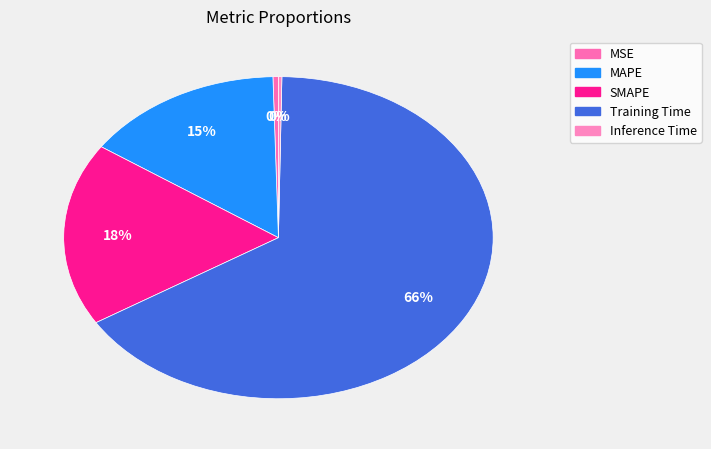

Rank the categories by value from highest to lowest.

Training Time, SMAPE, MAPE, MSE, Inference Time